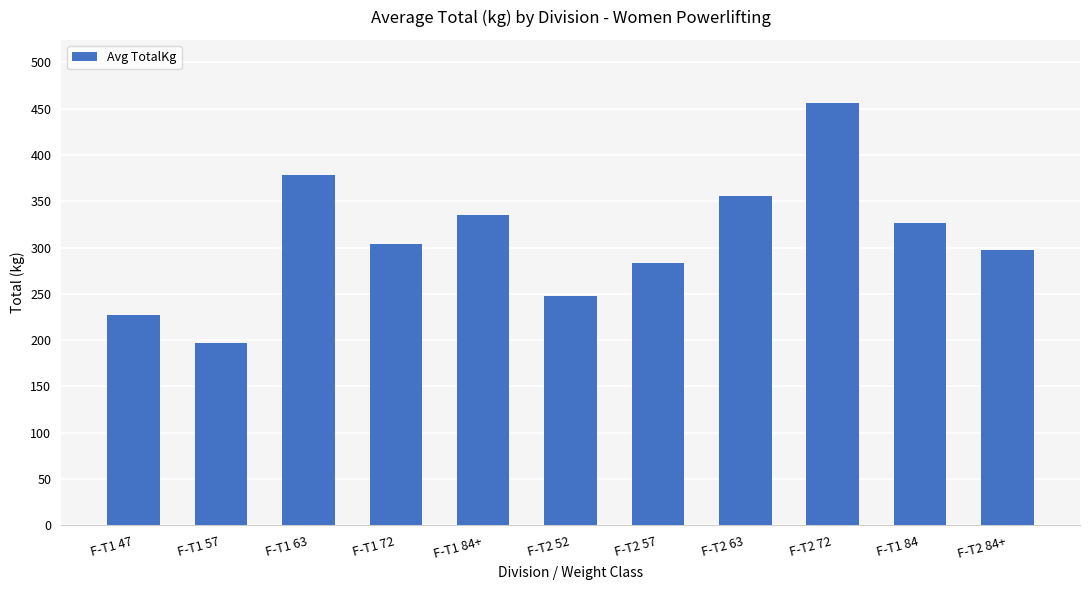

Is it true that the value at F-T2 84+ is 297.1?

True